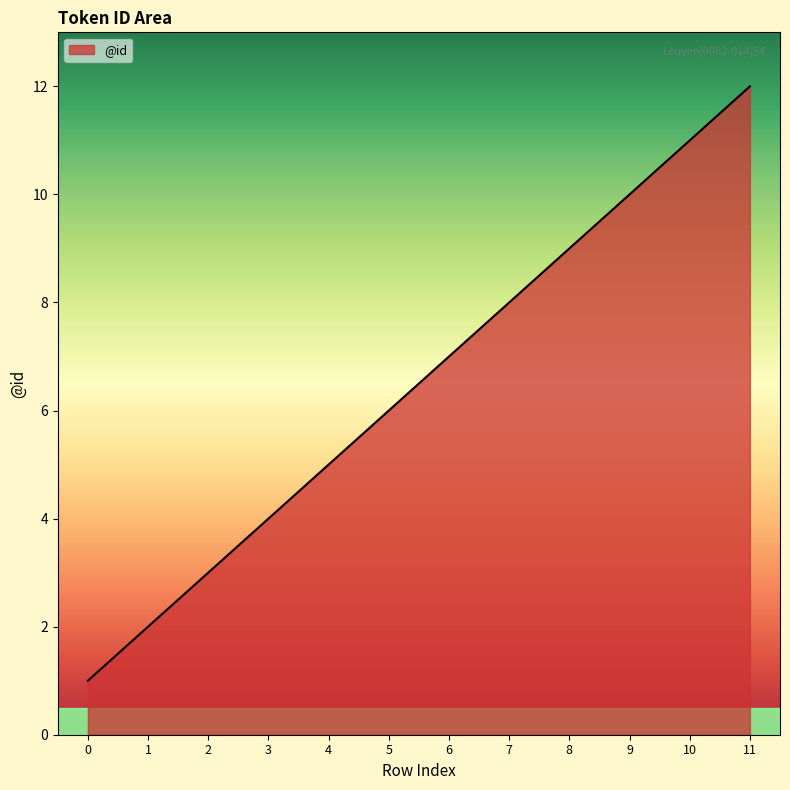

Between 7 and 2, which is larger?

7